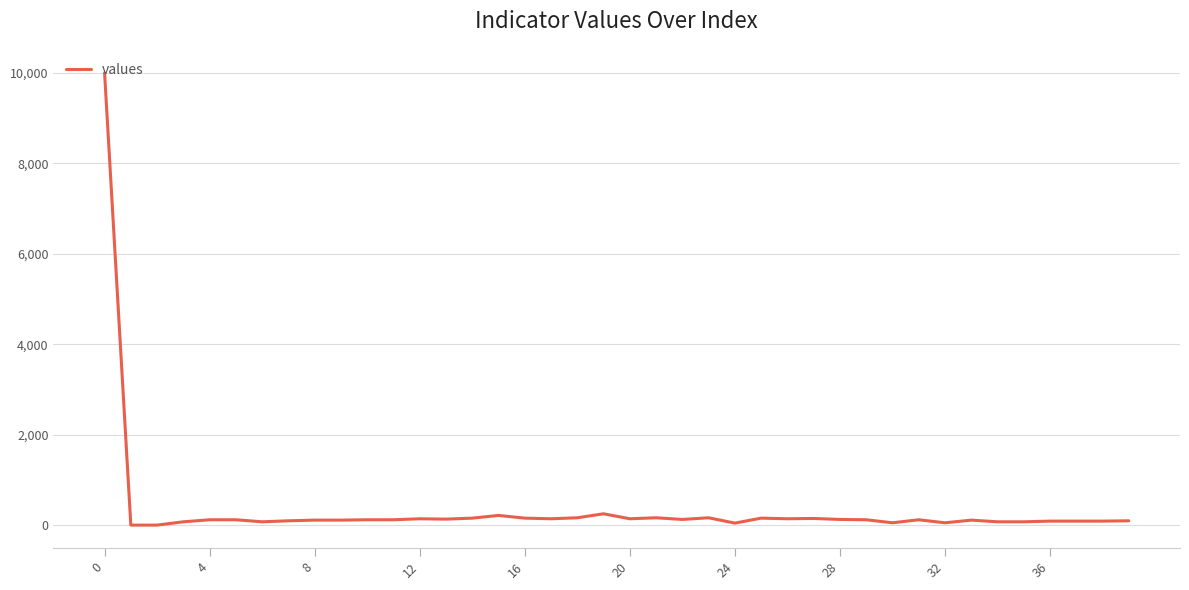

What is the maximum value shown in the chart?

10000